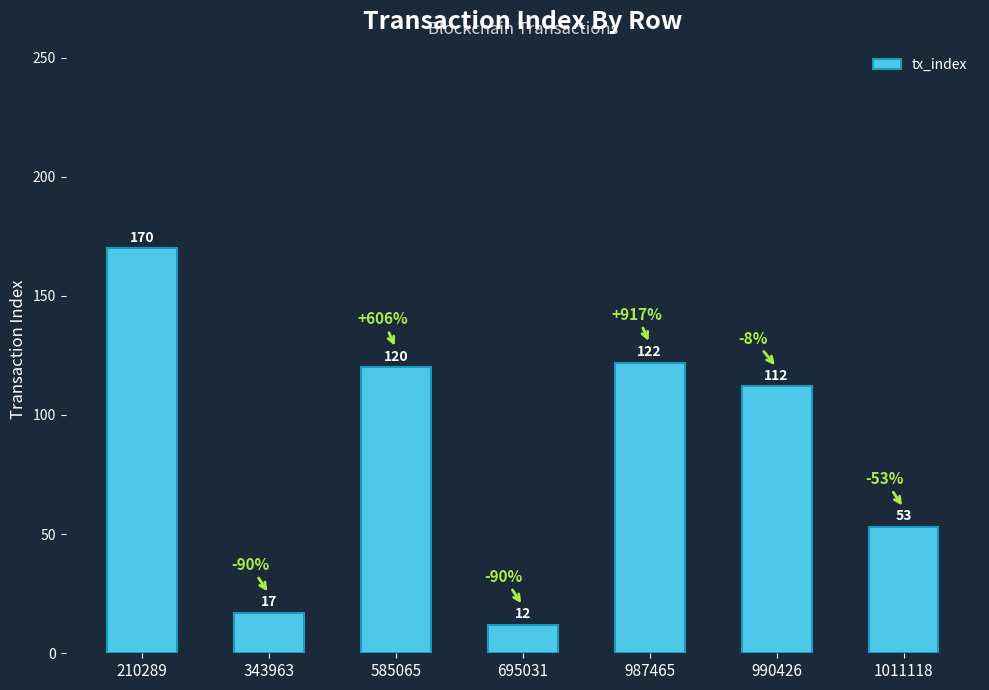

What is the difference between the second highest and minimum values?

110